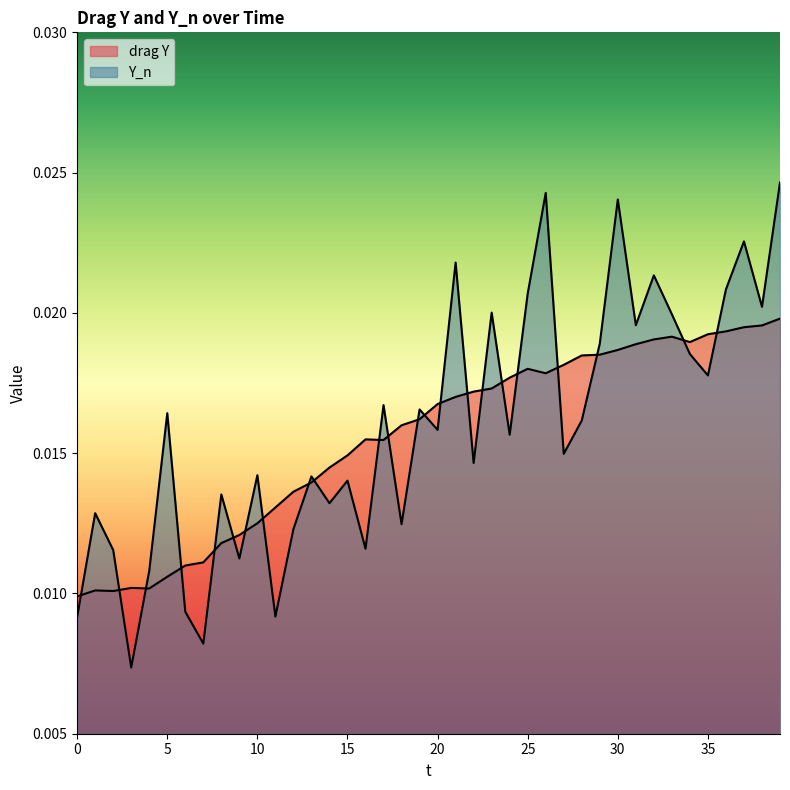

The value of drag Y at 12 is 0.0. True or false?

False